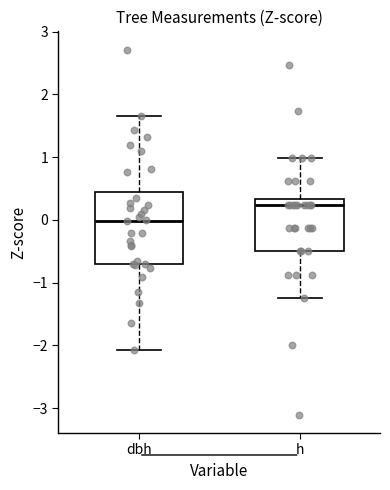

Which box's median line is the lowest?

dbh